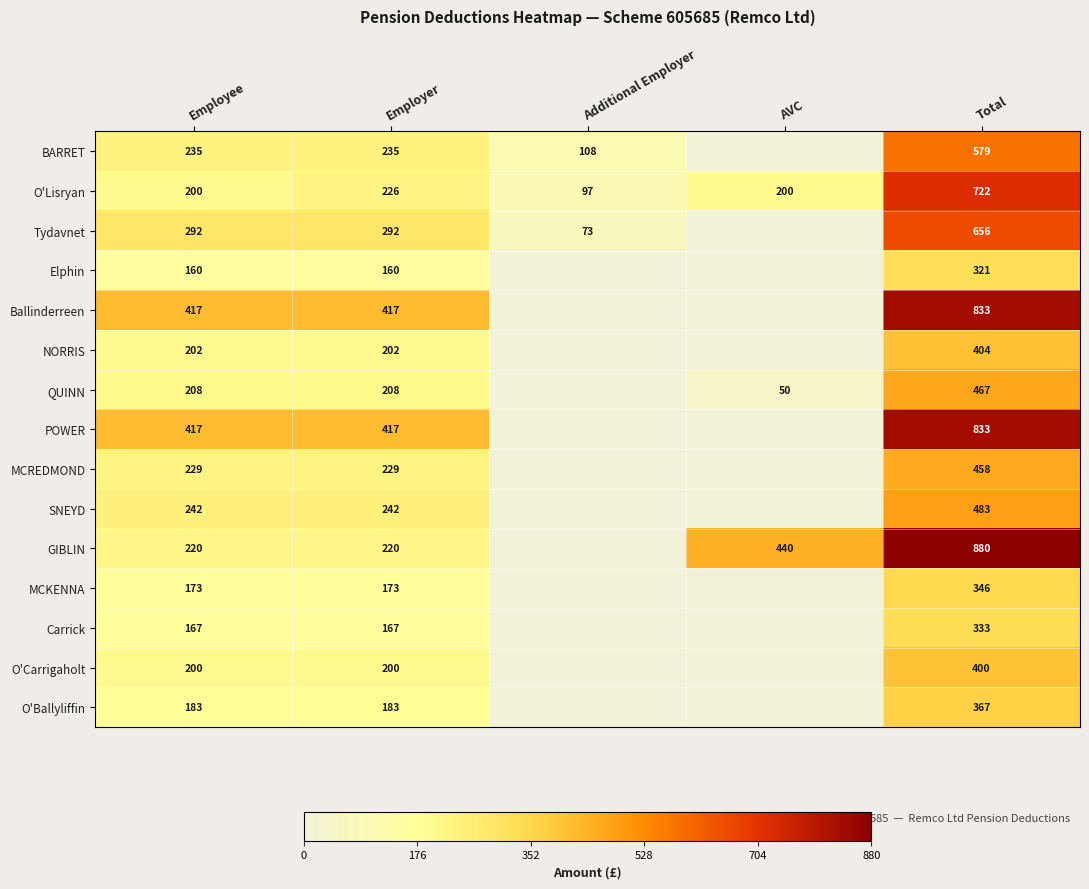

What is the difference between the highest and lowest values at Employee?

257